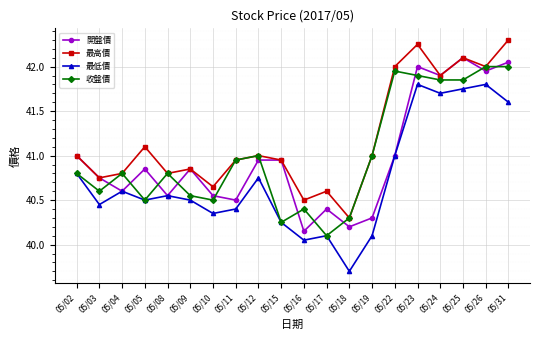

Is it true that 收盤價 equals 40.3 at 05/18?

True